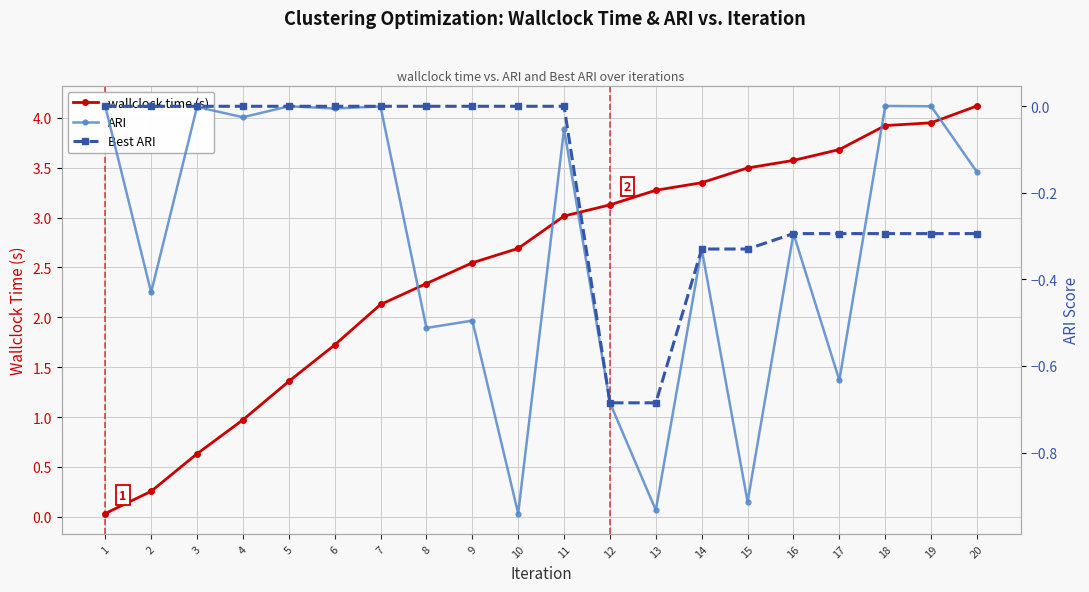

Which series has the largest total across all categories?

wallclock time (s)